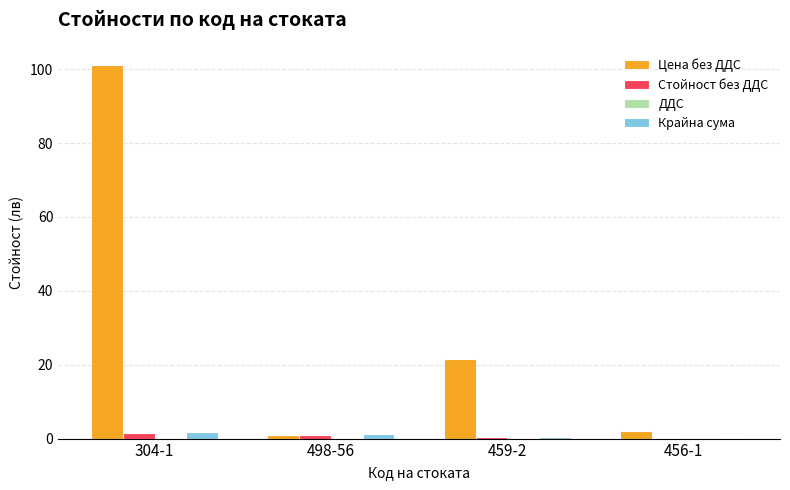

At which category is the sum across all series the highest?

304-1